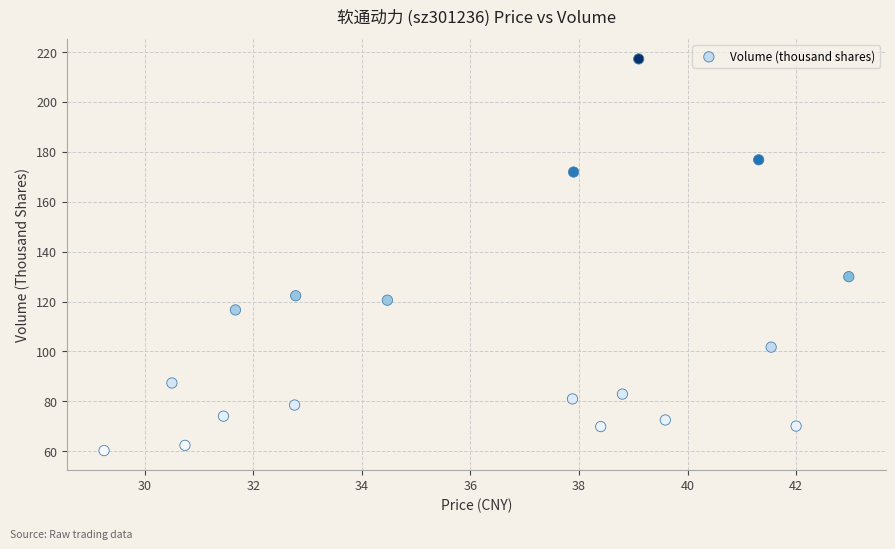

What Y value in the scatter plot is closest to 138?

130.0